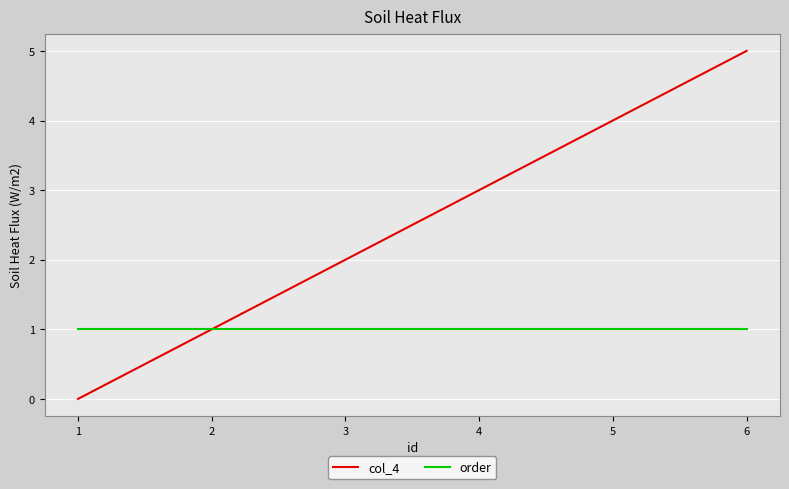

Is it true that order equals 1 at 6?

True